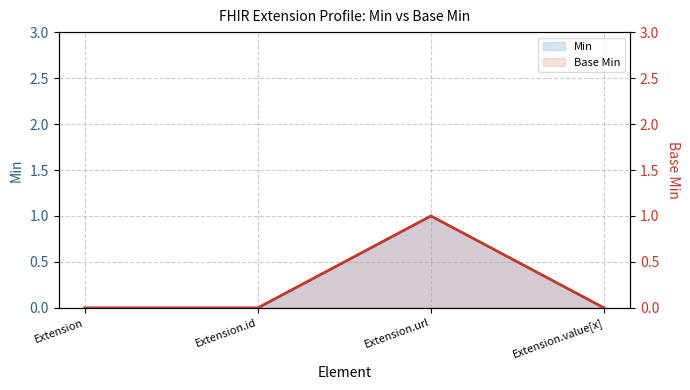

Between Extension and Extension.value[x], which is larger?

Extension